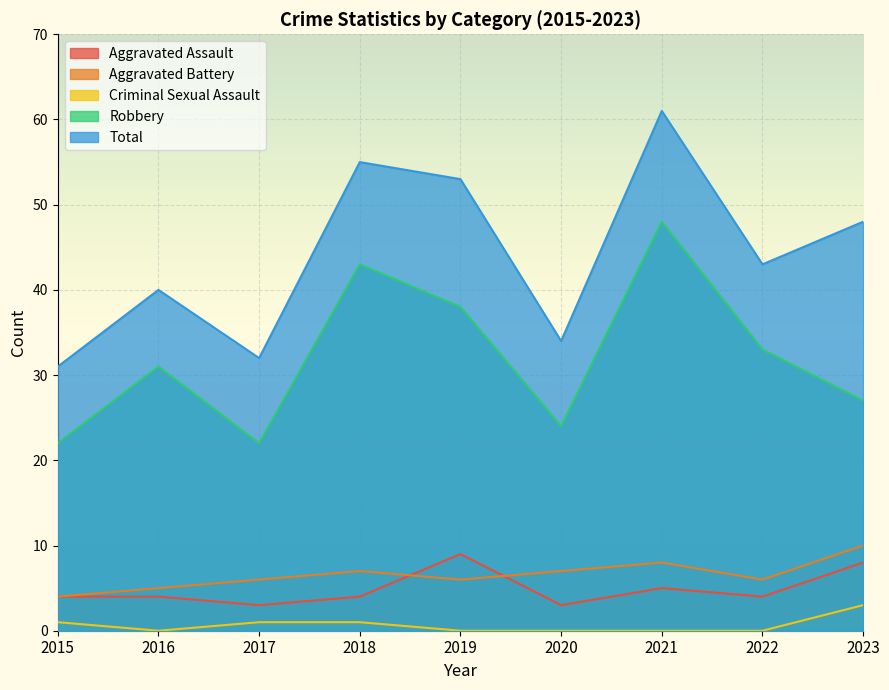

The Aggravated Battery series shows 7 at 2020. True or false?

True